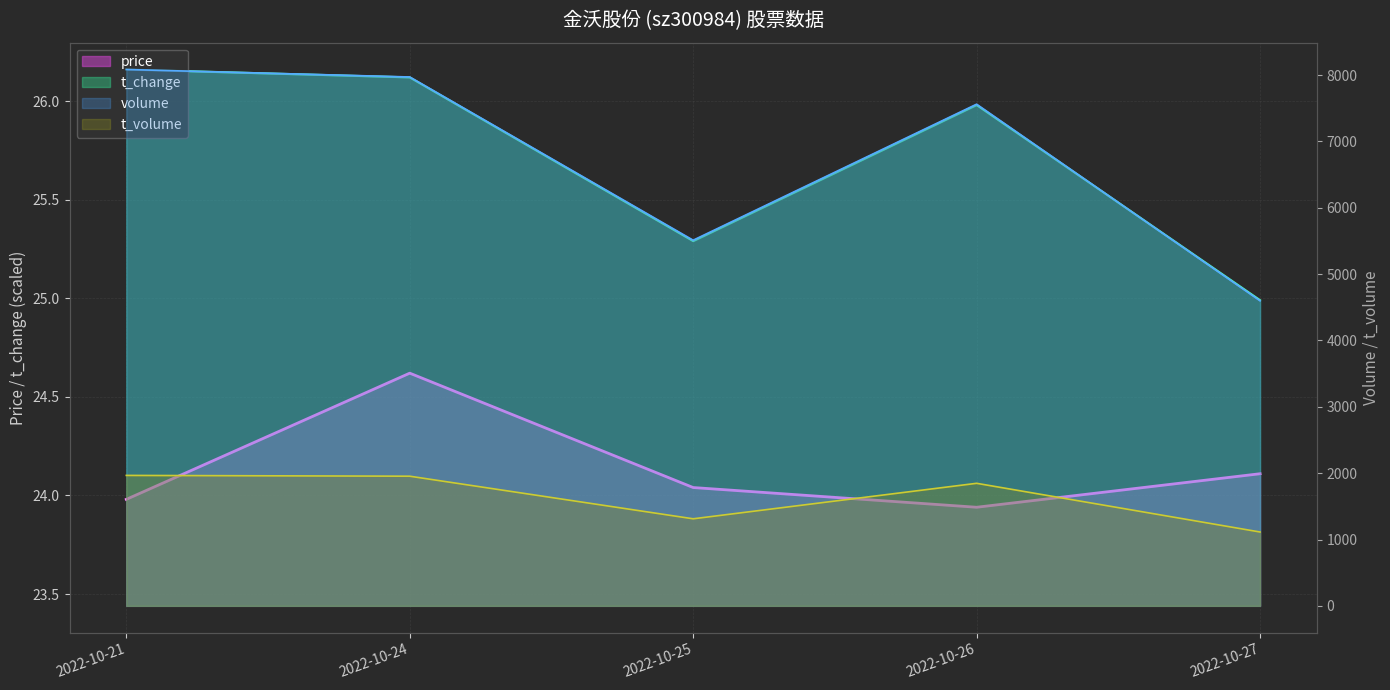

Between 2022-10-27 and 2022-10-25, which is larger?

2022-10-27